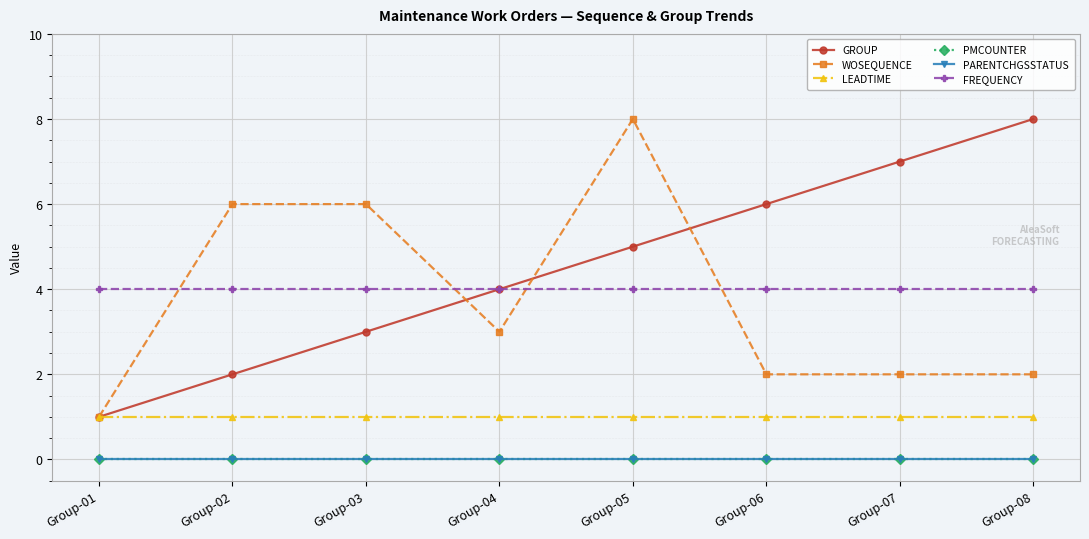

True or false: PARENTCHGSSTATUS and WOSEQUENCE cross at least once.

False